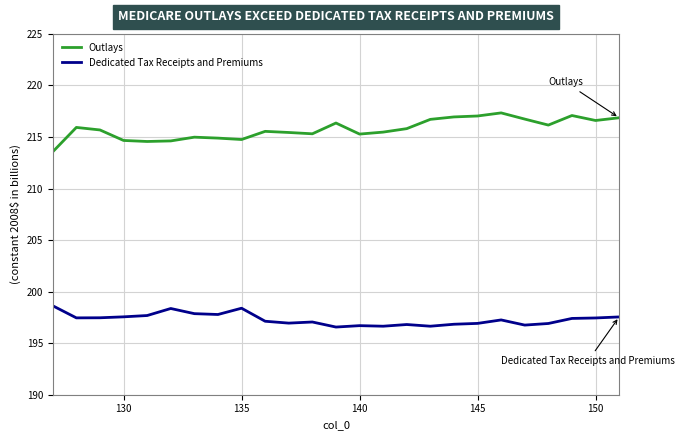

What is the difference between the maximum and minimum values in the Outlays series?

3.8